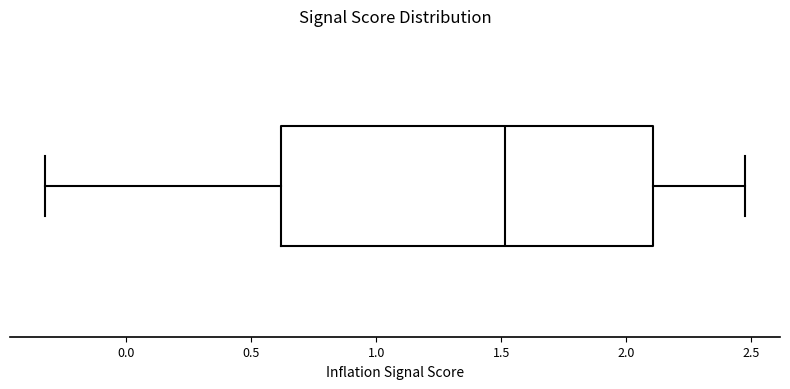

Where does the left whisker of the box end on the x-axis? The values are not printed on the chart, so give them approximately, as read against the axis.

-0.30